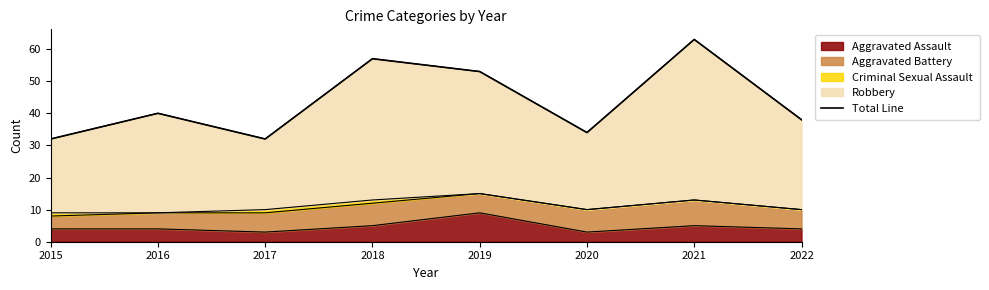

Does the chart display data point markers on the line(s)?

No